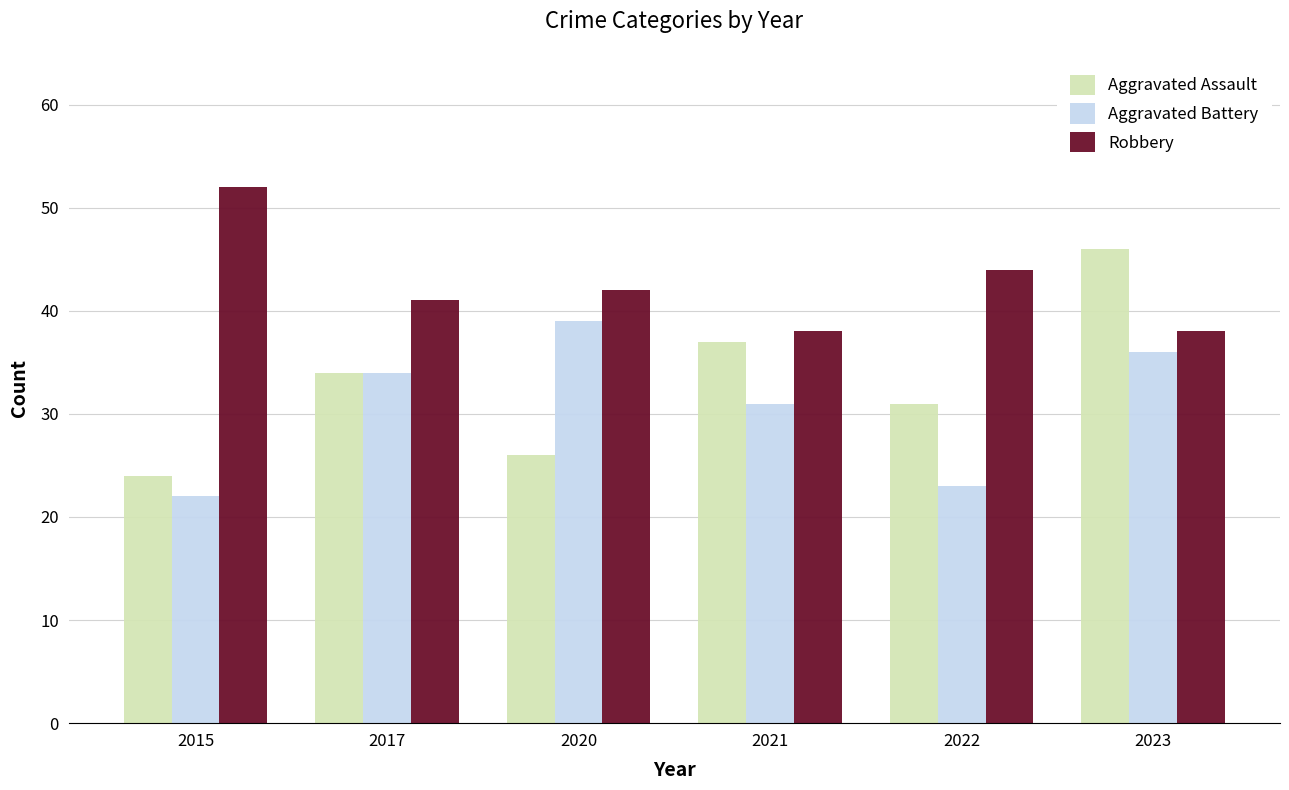

What are all the series names shown in the legend?

Aggravated Assault, Aggravated Battery, Robbery